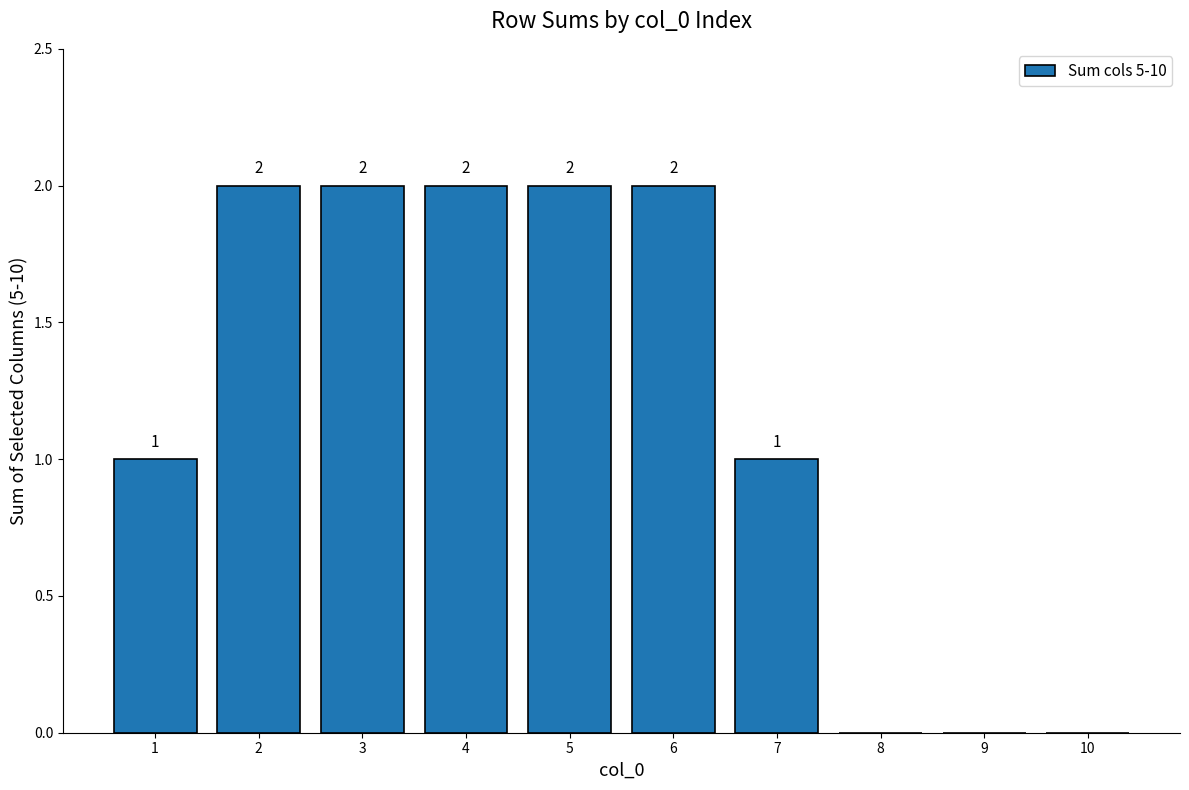

Approximately how many times larger is the value at 4 compared to 3?

1.0